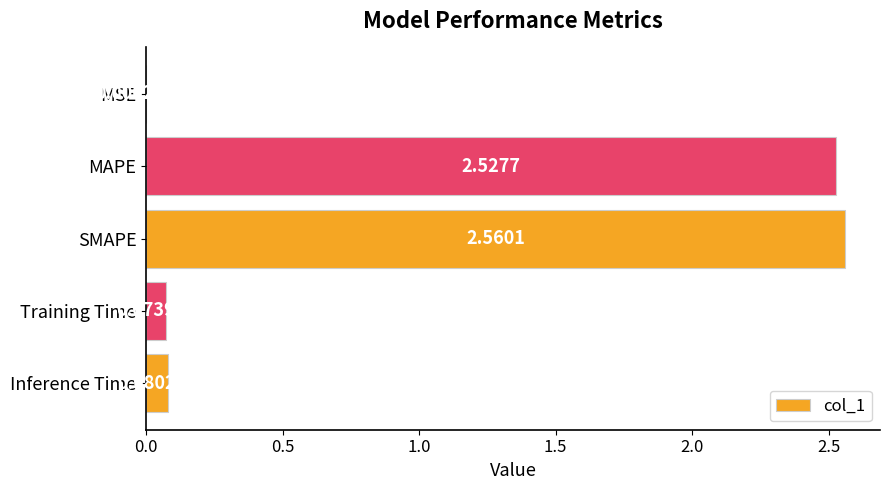

Which category has the highest value across all series?

SMAPE